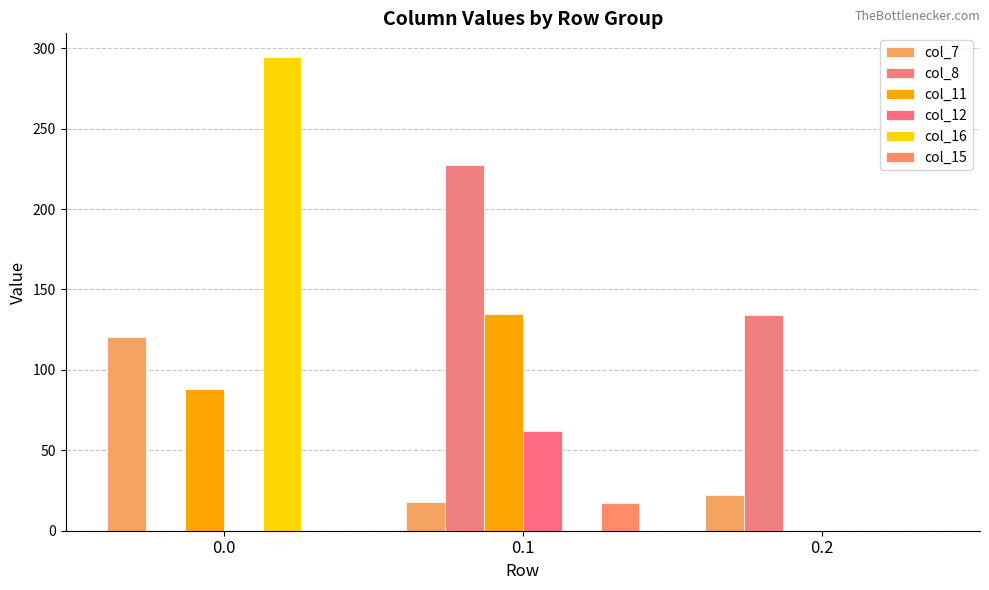

Count the number of data series in this chart.

6